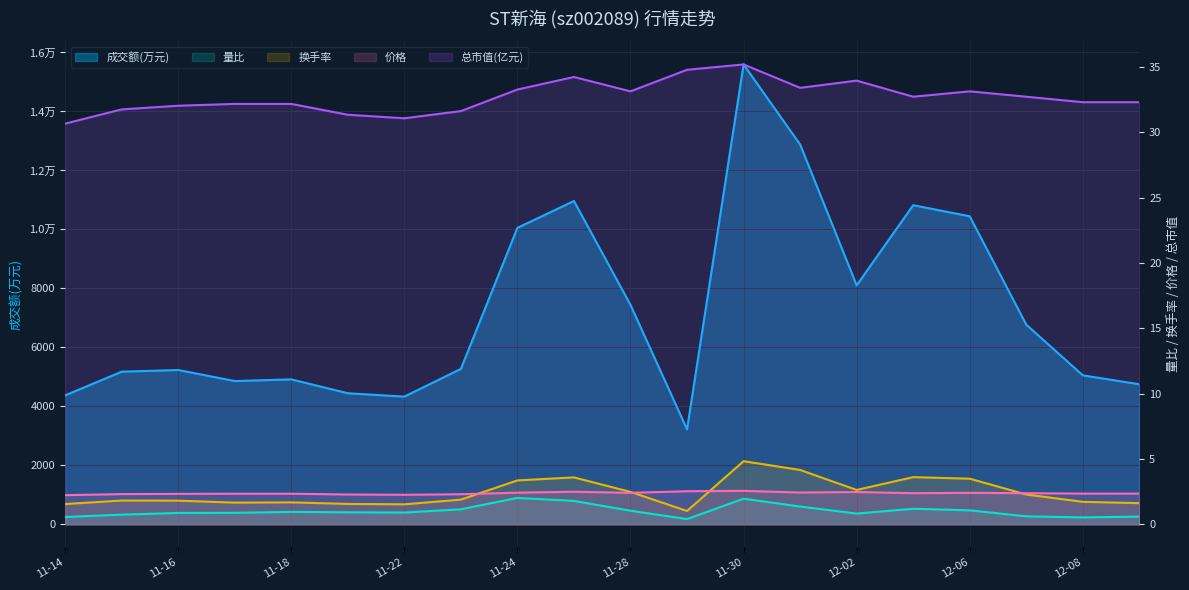

What is the sum of the 总市值(亿元) values at 2022-11-18 and 2022-12-09?

64.5